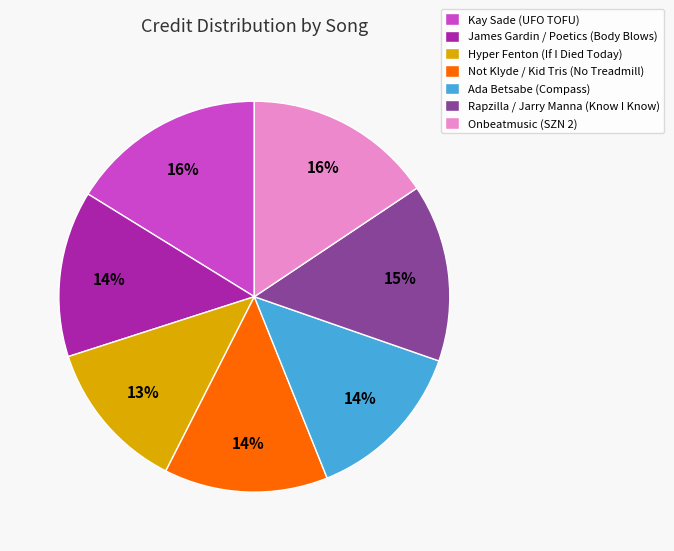

How many segments does this pie chart have?

7